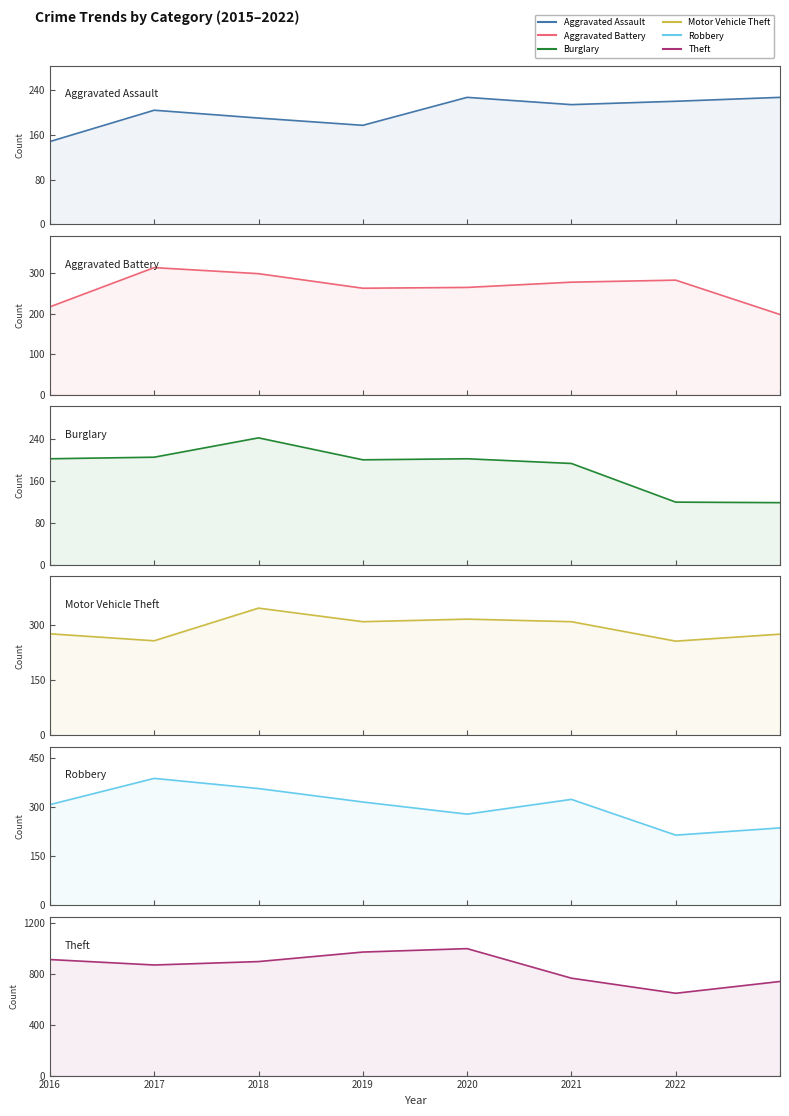

True or false: Burglary has a value of 119 at 2022.

True